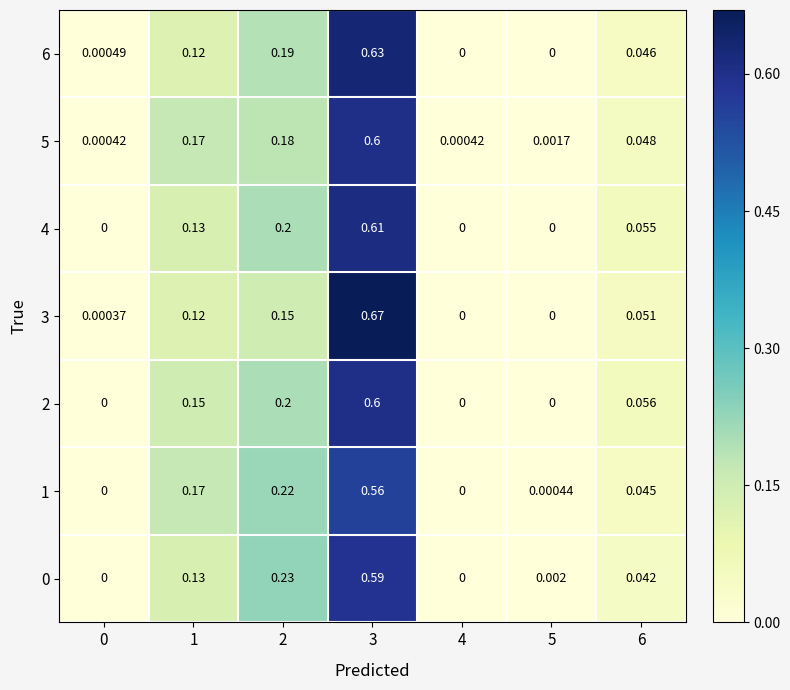

How many positive values does the 1 series have?

5